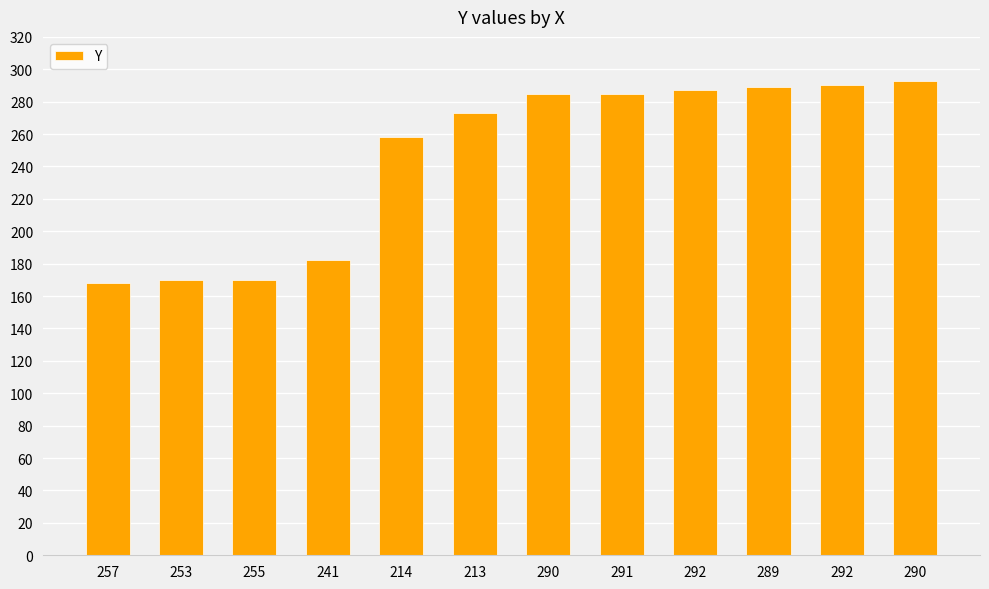

Reading right to left, transcribe all the data shown in this chart.

290=293	292=290	289=289	292=287	291=285	290=285	213=273	214=258	241=182	255=170	253=170	257=168